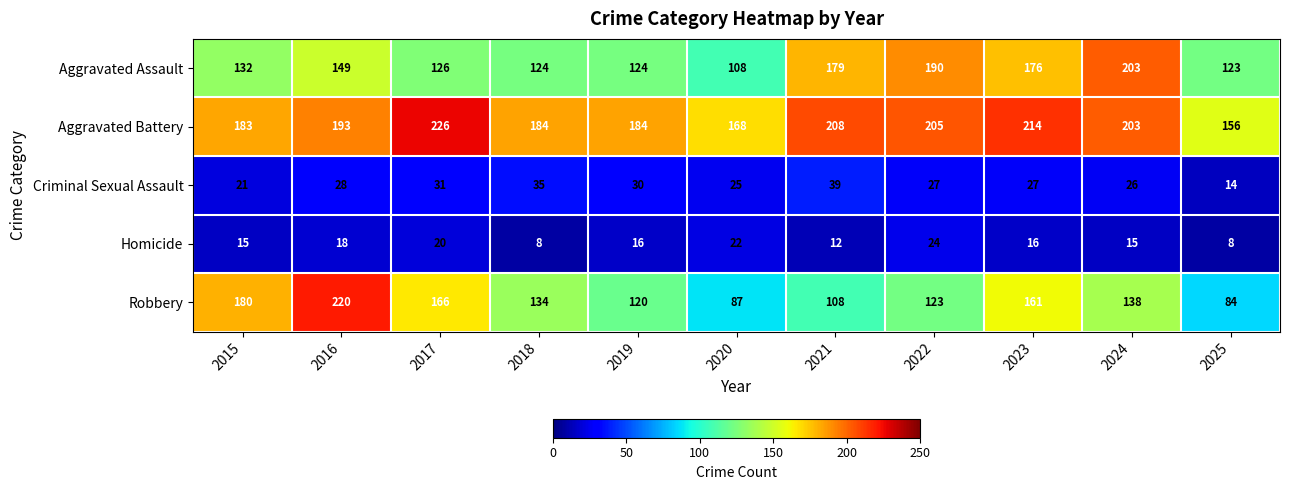

What is the difference between the maximum and minimum values in the Aggravated Assault series?

95